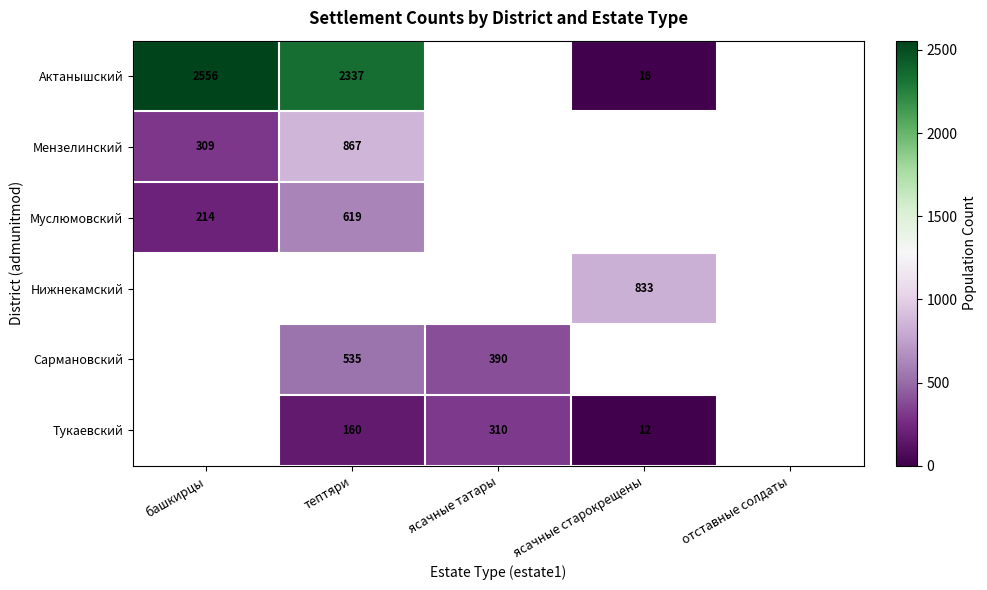

Is the value of Муслюмовский at башкирцы greater than the value of Актанышский at тептяри?

No